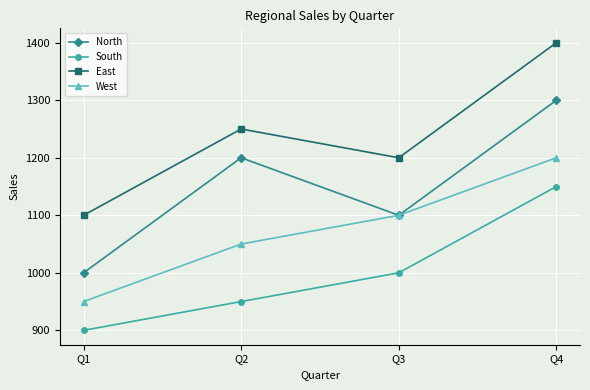

True or false: South has a value of 452 at Q1.

False